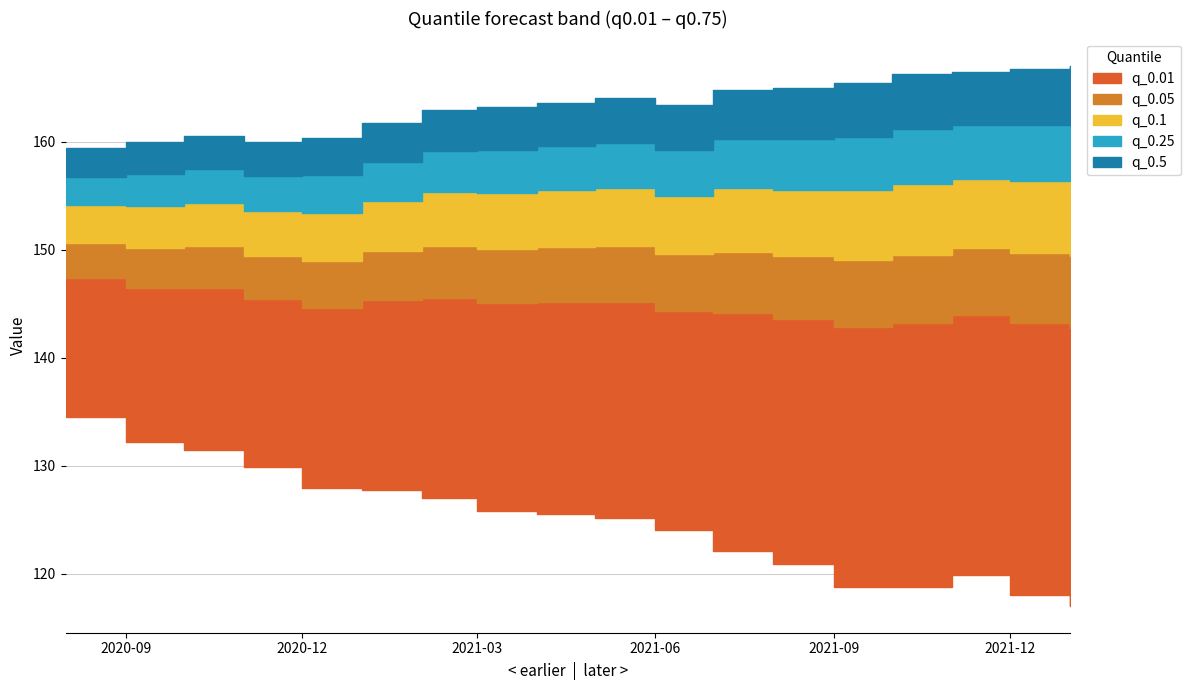

What position from the left is 2020-10-01?

3